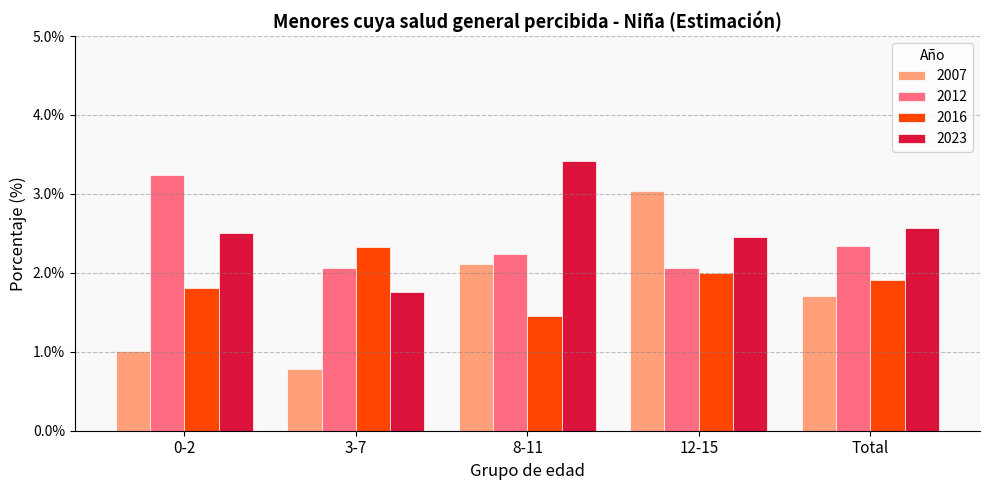

What is the value of the 2007 bar at the 1st from the left?

1.0